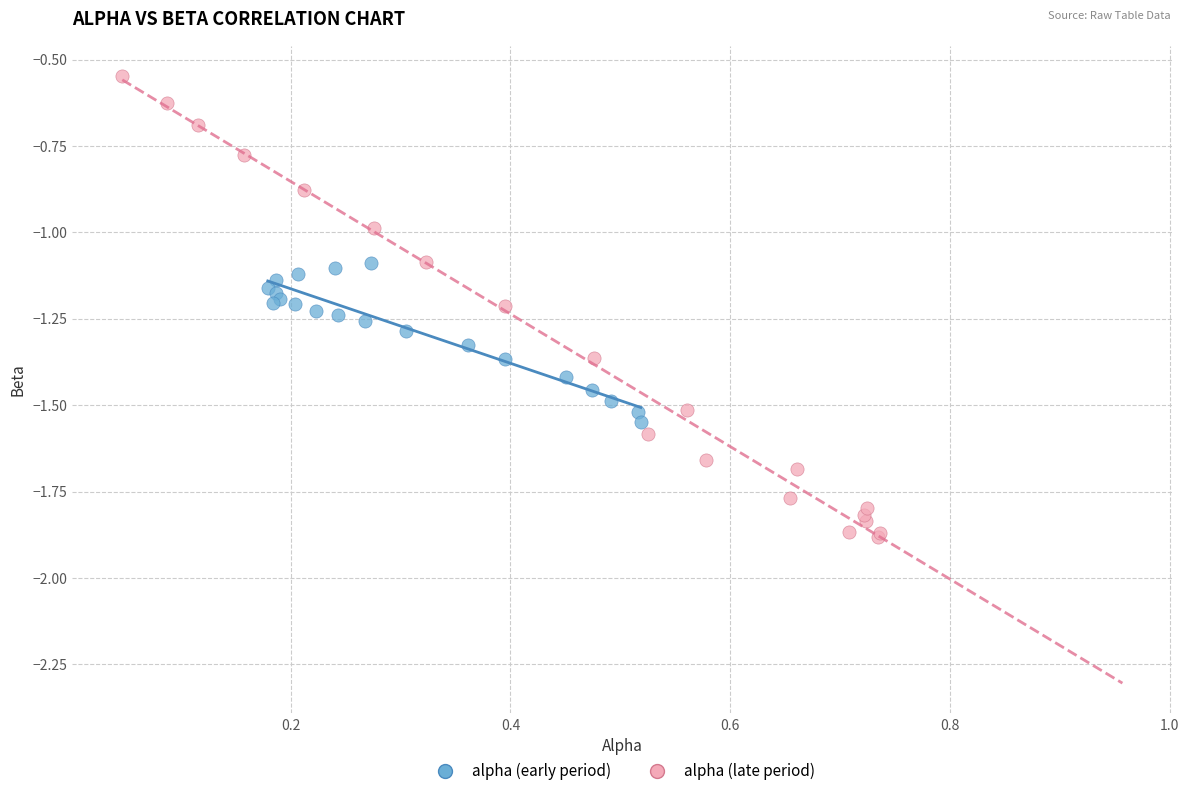

Which series contains the lowest Y value?

alpha (late period)